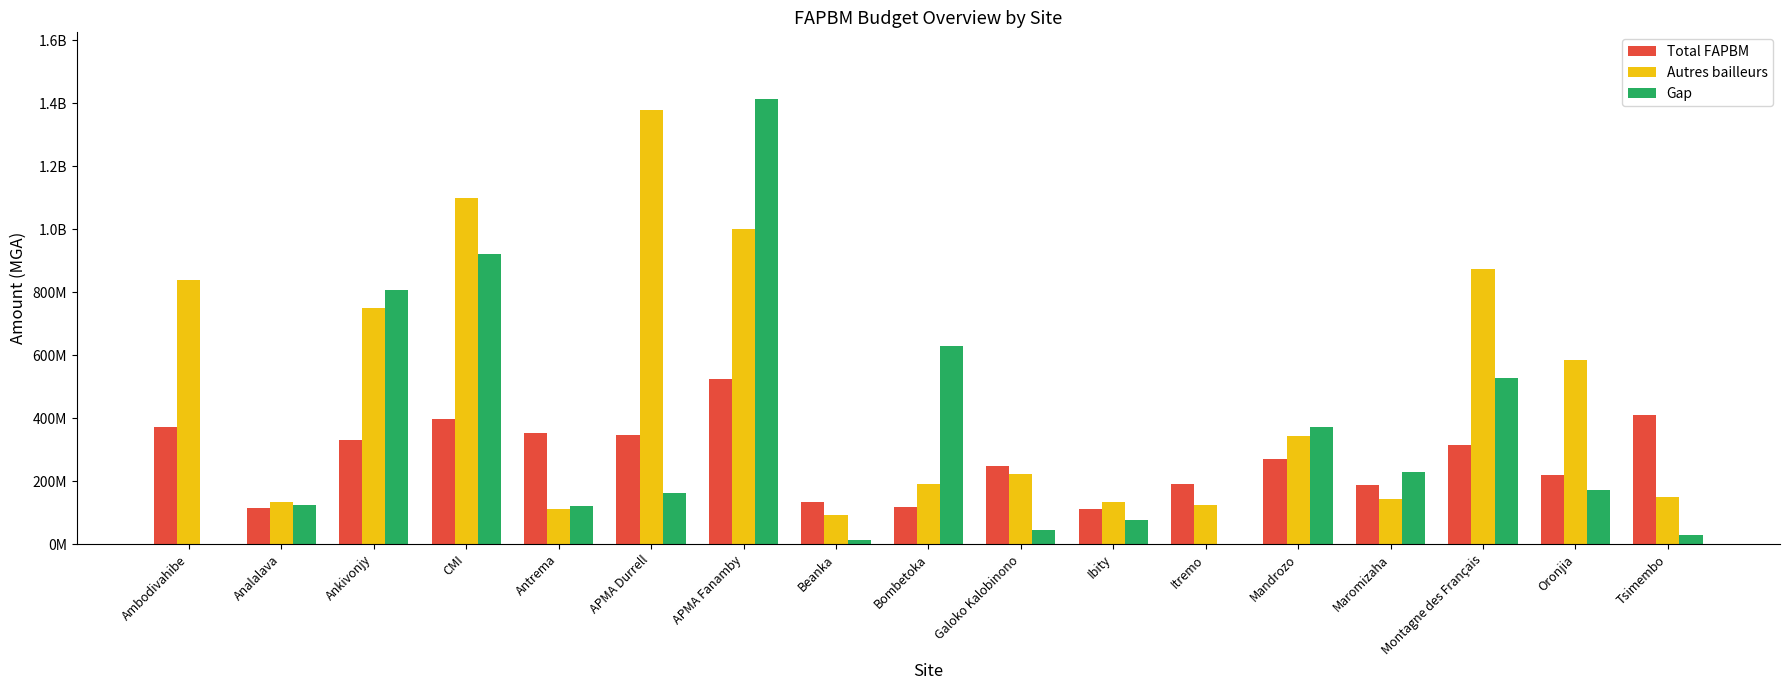

Are the bars horizontal?

No